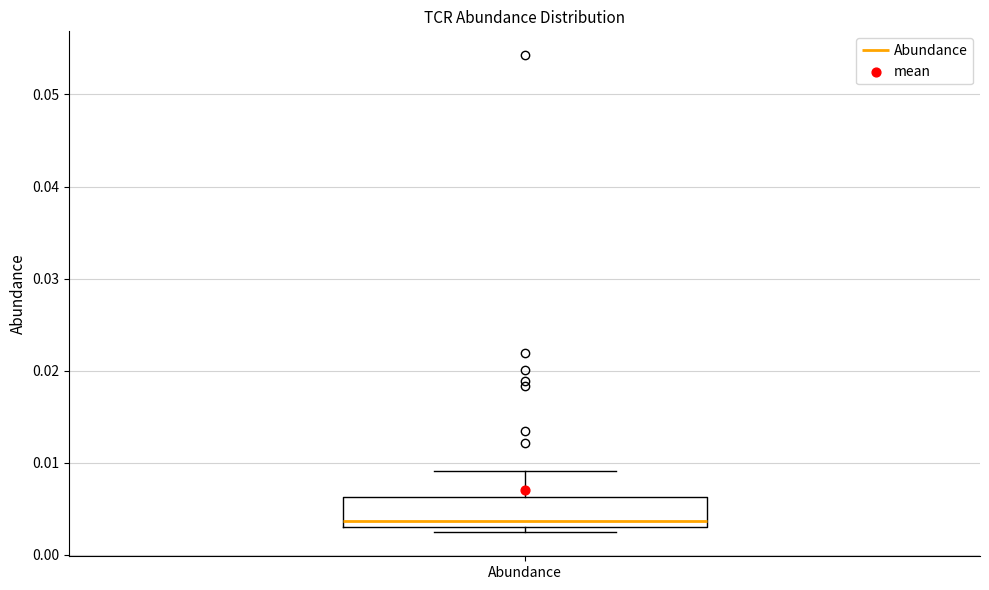

Read this box plot against the y-axis: the position of the median line, the range covered by the box, and the ends of both whiskers. The values are not printed on the chart, so give them approximately, as read against the axis.

median 0.004, box 0.003 to 0.006, whiskers 0.002 to 0.009